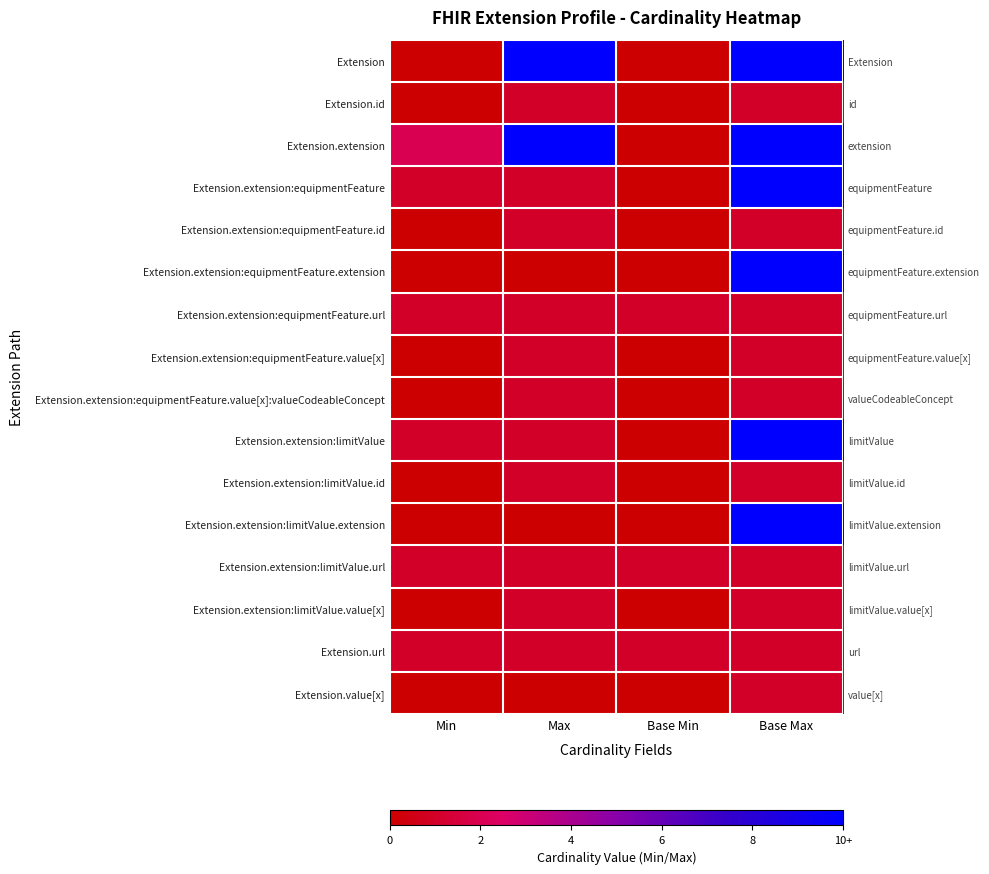

Rank the series at Base Min from lowest to highest value.

Extension, Extension.id, Extension.extension, Extension.extension:equipmentFeature, Extension.extension:equipmentFeature.id, Extension.extension:equipmentFeature.extension, Extension.extension:equipmentFeature.value[x], Extension.extension:equipmentFeature.value[x]:valueCodeableConcept, Extension.extension:limitValue, Extension.extension:limitValue.id, Extension.extension:limitValue.extension, Extension.extension:limitValue.value[x], Extension.value[x], Extension.extension:equipmentFeature.url, Extension.extension:limitValue.url, Extension.url